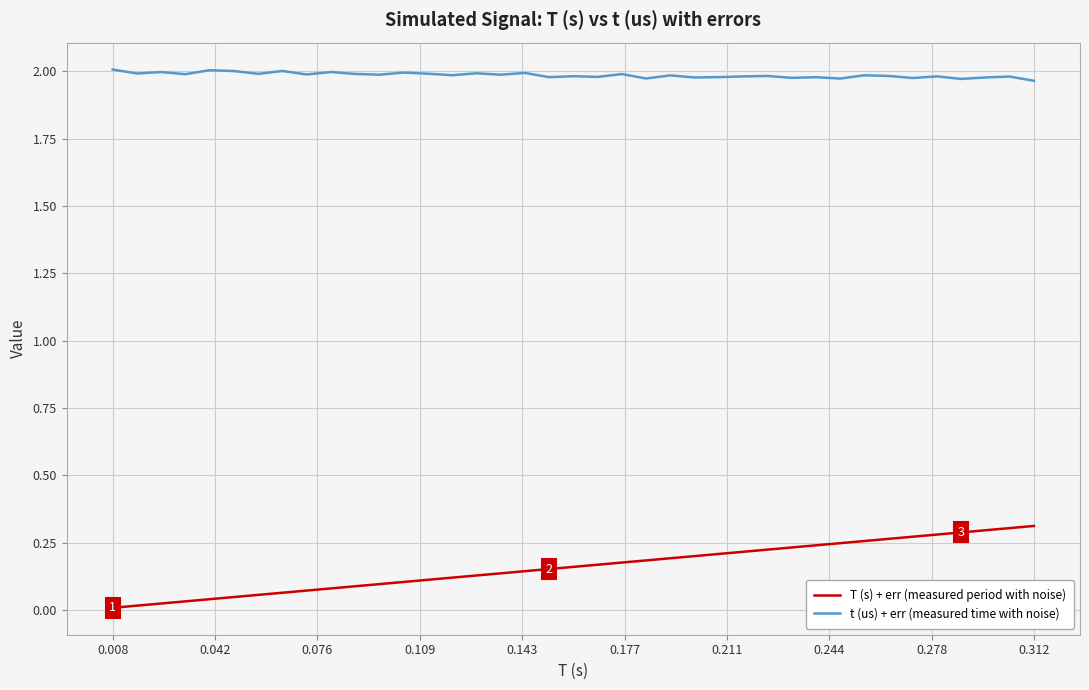

What are all the series names shown in the legend?

T (s) + err (measured period with noise), t (us) + err (measured time with noise)